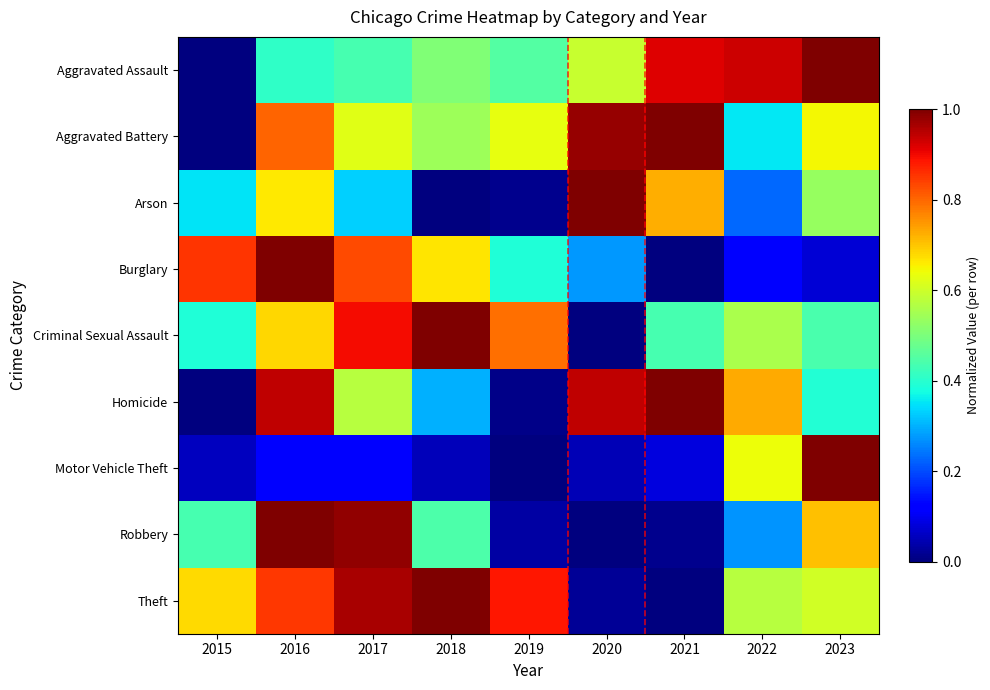

At which category does the chart reach its peak across all series?

2023